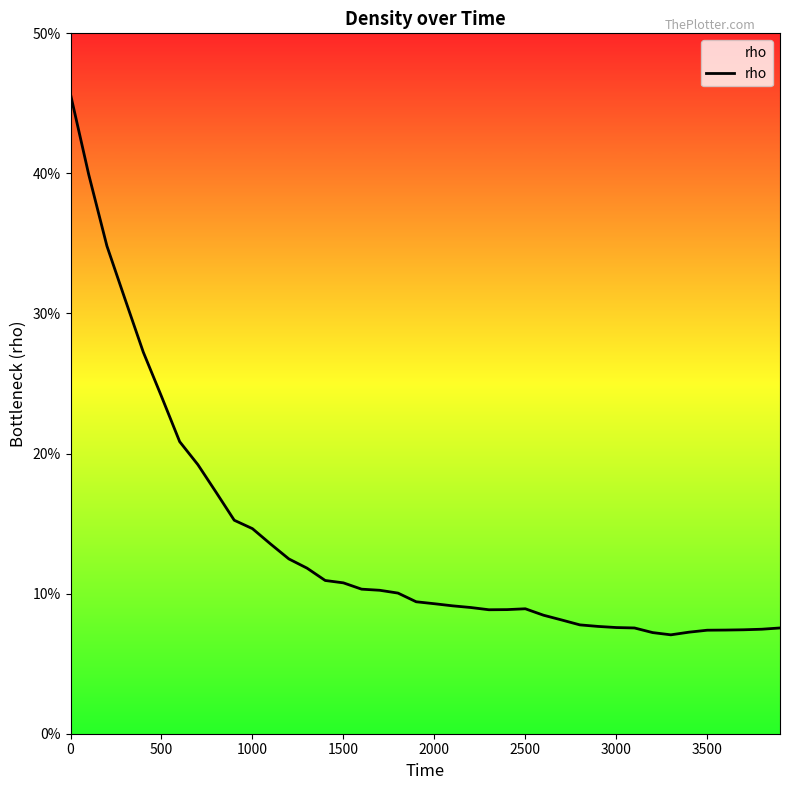

Is this an area chart (filled region under the line)?

Yes